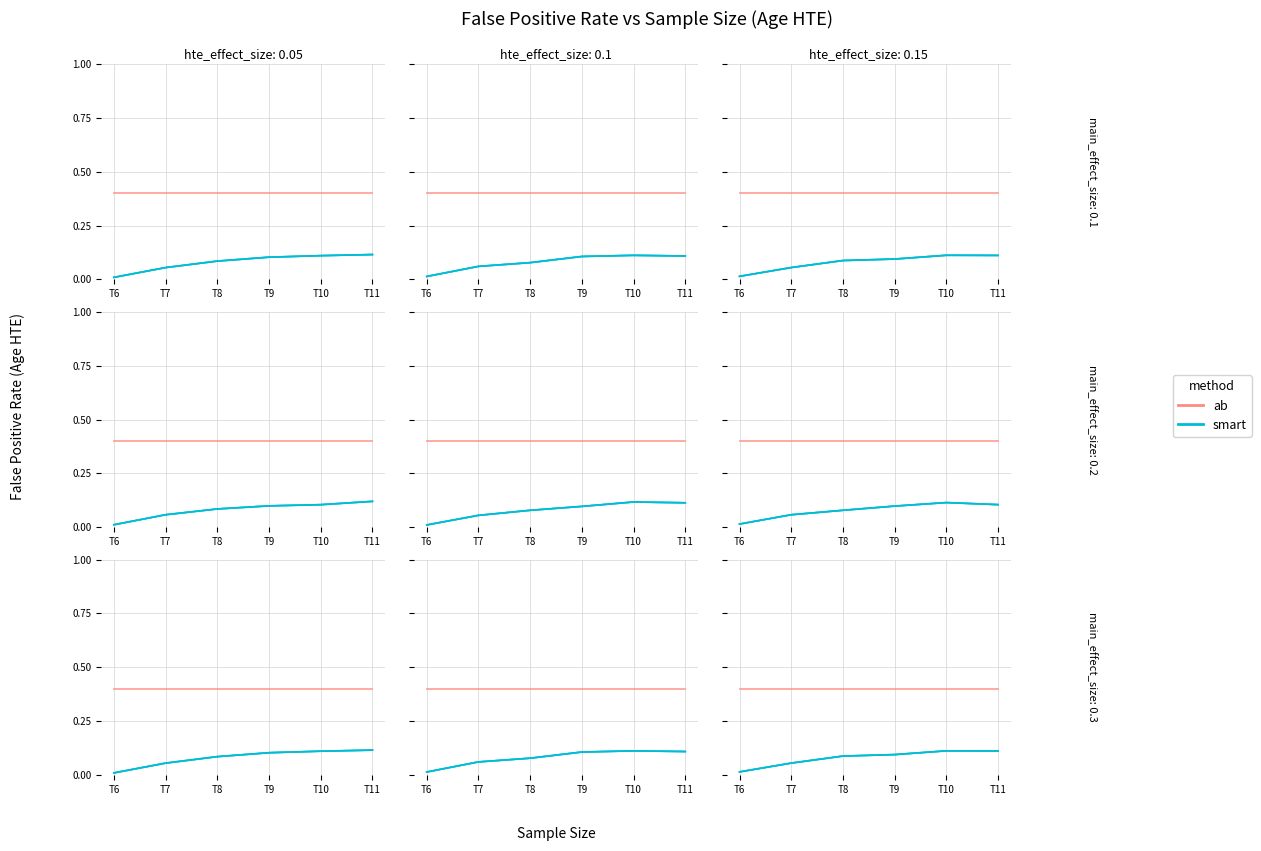

What is the total value across all series at T11?

0.5